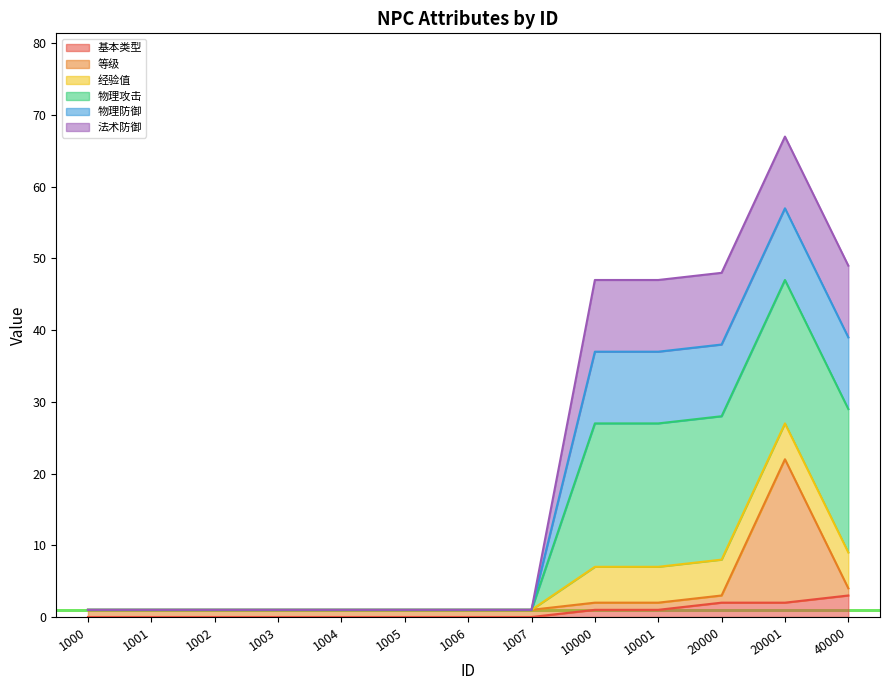

What is the difference between the second highest and minimum values in the 等级 series?

3